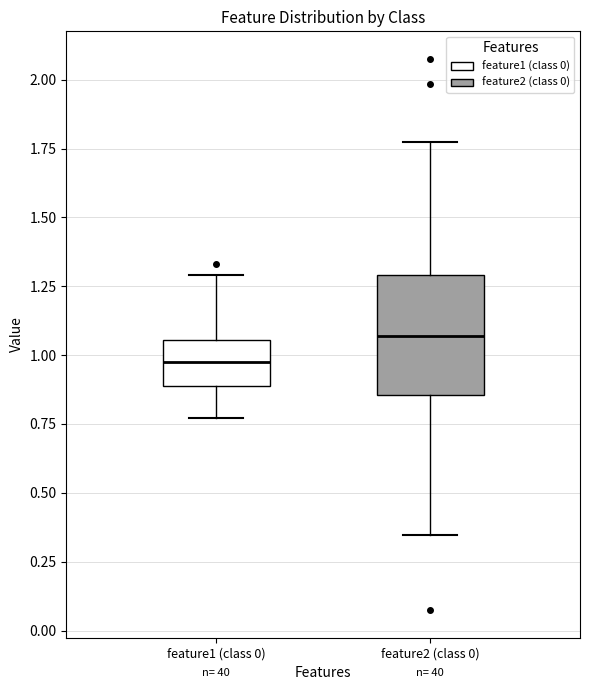

Where does the median line of the box for feature1 (class 0) sit on the y-axis? The values are not printed on the chart, so give them approximately, as read against the axis.

0.95